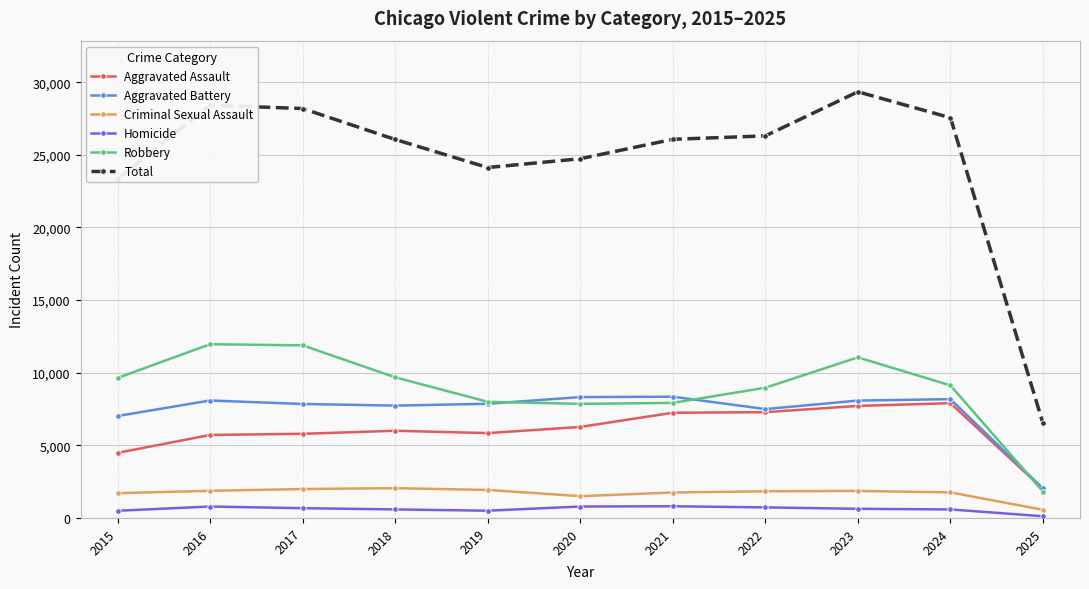

True or false: Homicide and Criminal Sexual Assault intersect in this chart.

False